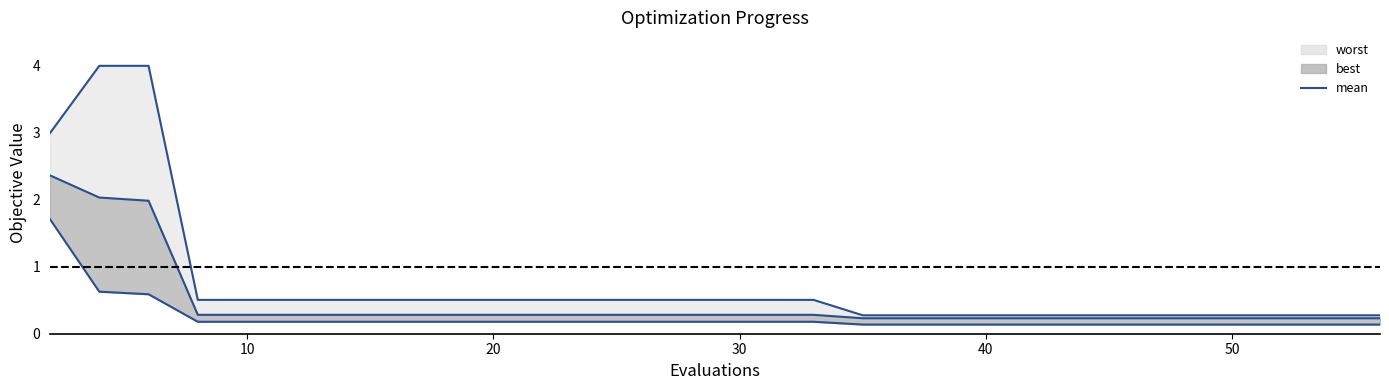

What are all the series names shown in the legend?

mean, best, worst